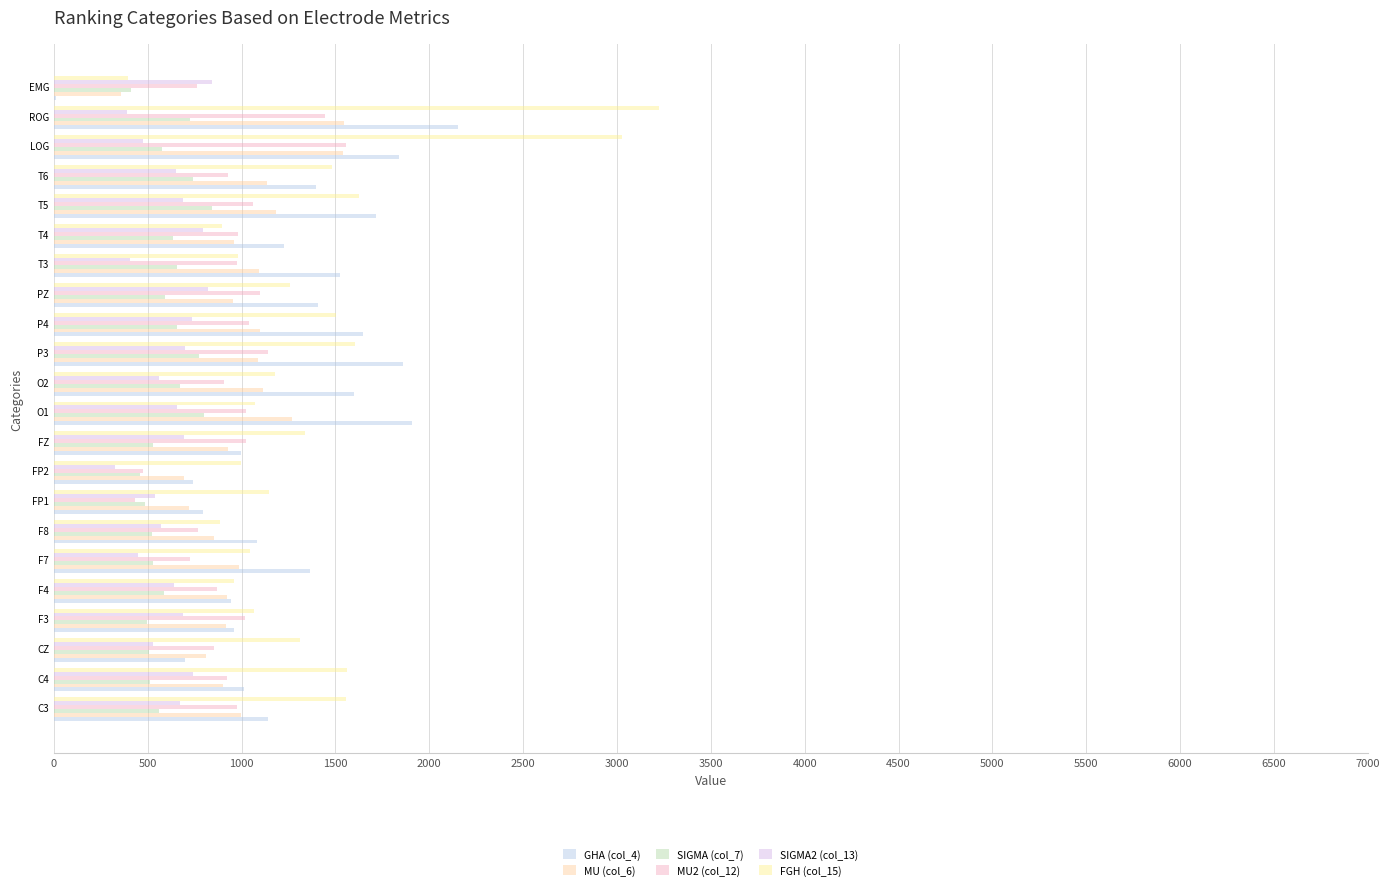

What are all the series names shown in the legend?

GHA (col_4), MU (col_6), SIGMA (col_7), MU2 (col_12), SIGMA2 (col_13), FGH (col_15)